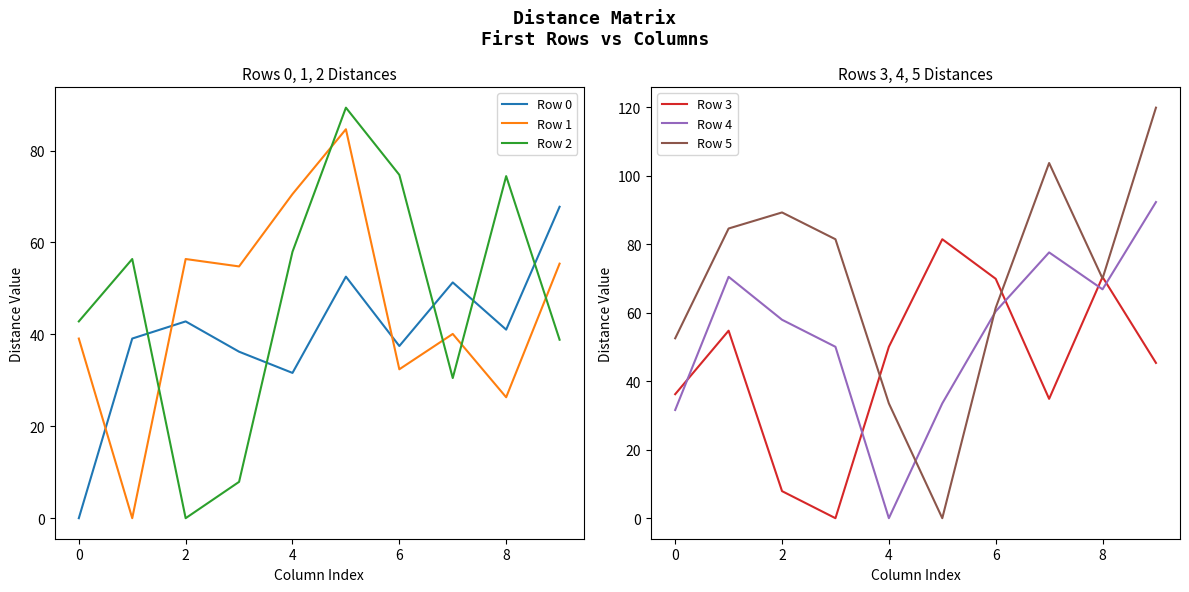

After their last crossing, which series has the higher values: Row 4 or Row 3?

Row 4